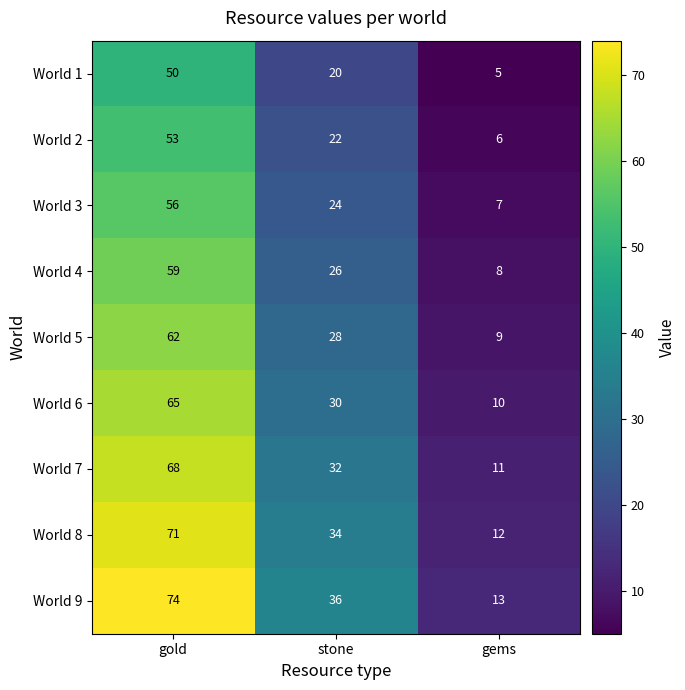

The value of World 8 at gems is 20. True or false?

False